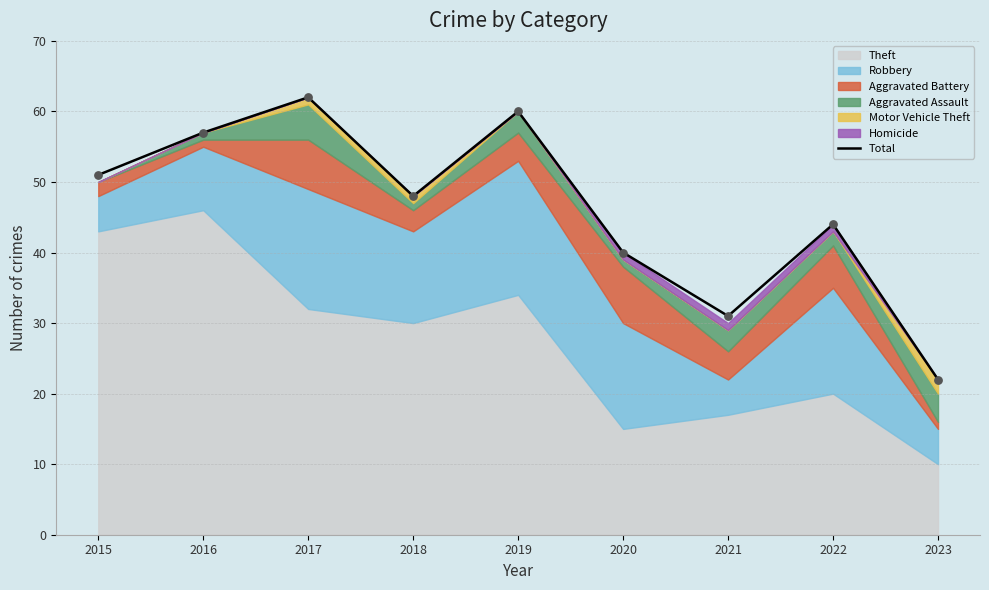

What is the change in value from 2016 to 2018?

-9